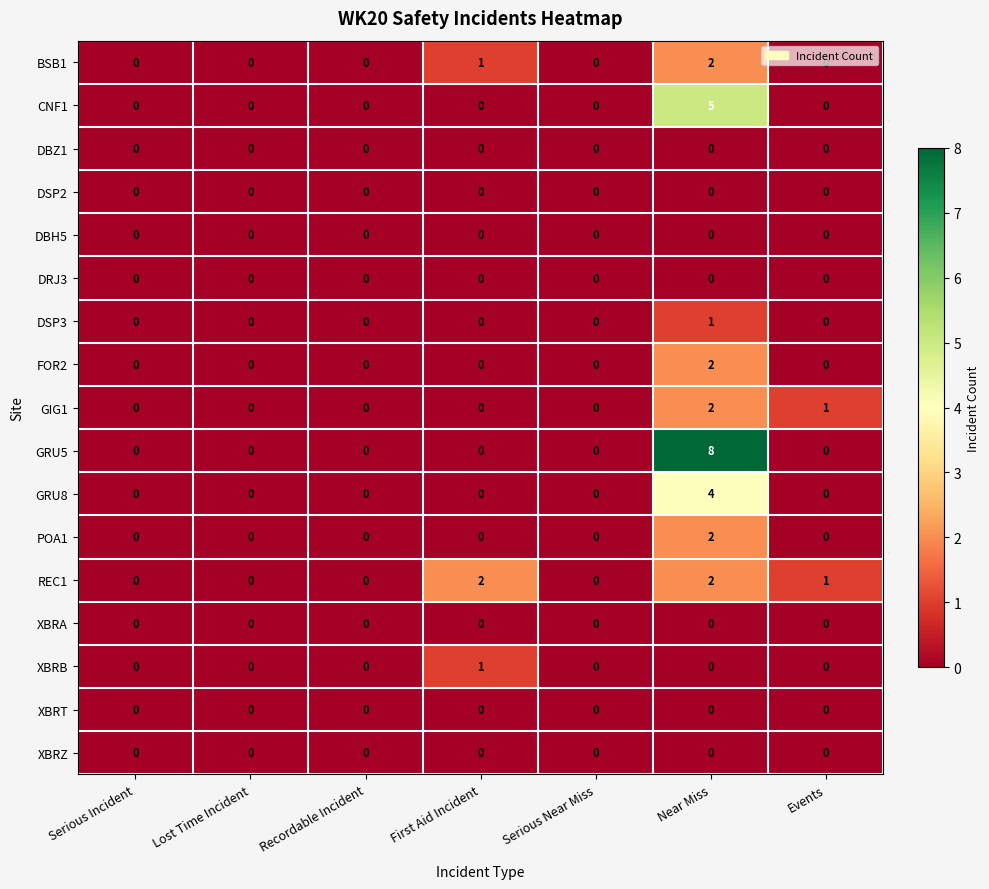

What is the maximum value shown in the chart?

8